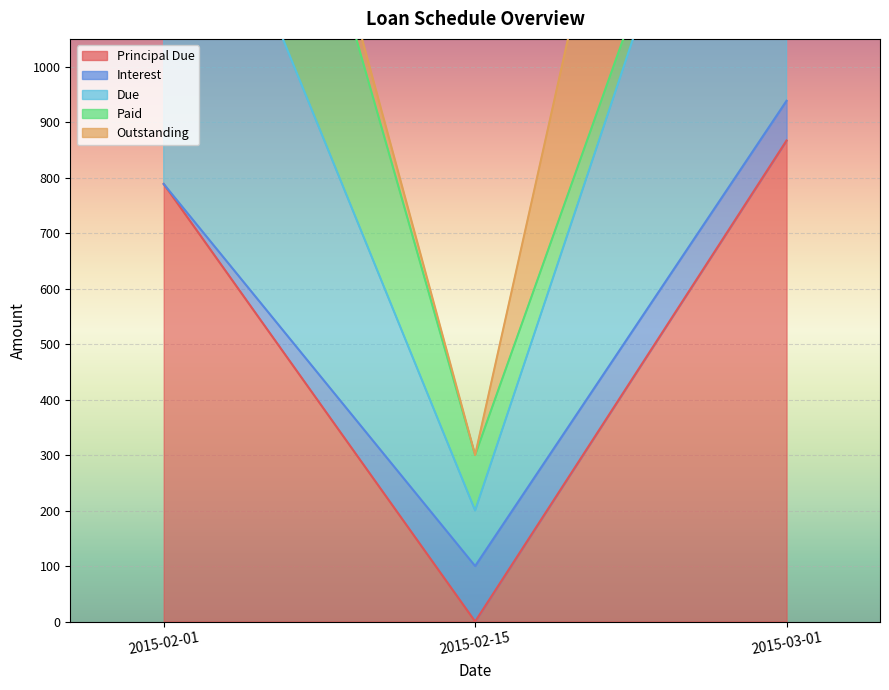

Between 2015-02-15 and 2015-03-01, which series saw the biggest shift?

Outstanding